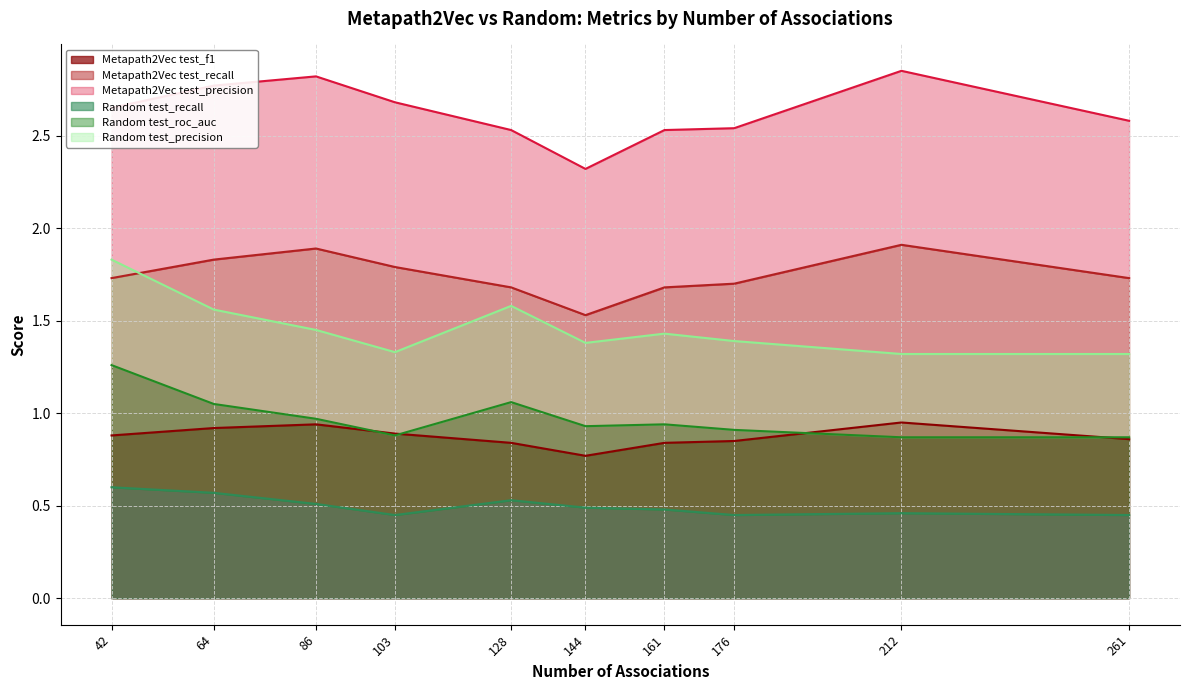

What is the maximum value for Random test_recall?

0.6